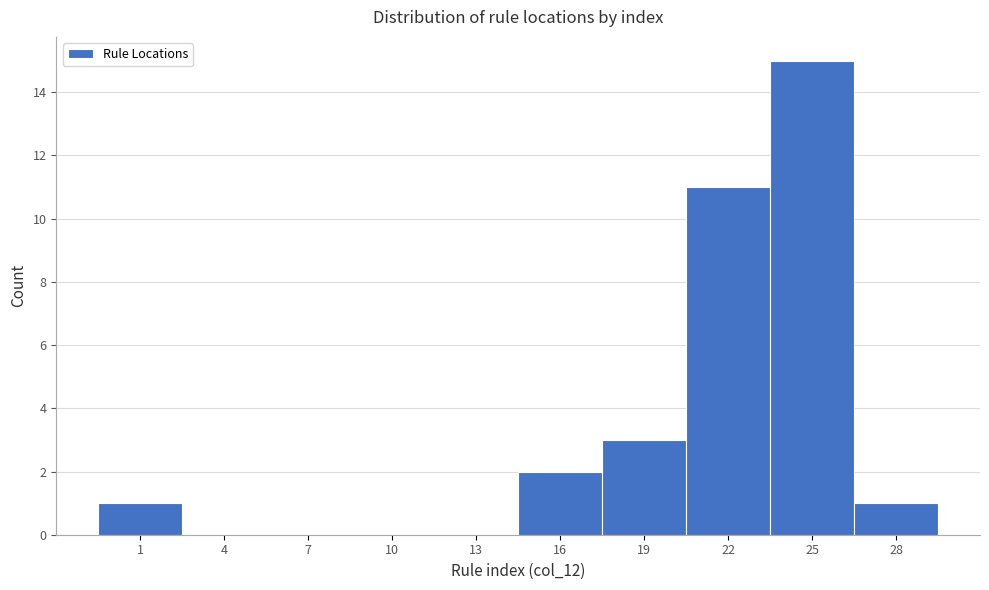

Reading left to right, what are all the values shown in this chart?

1=1	4=0	7=0	10=0	13=0	16=2	19=3	22=11	25=15	28=1